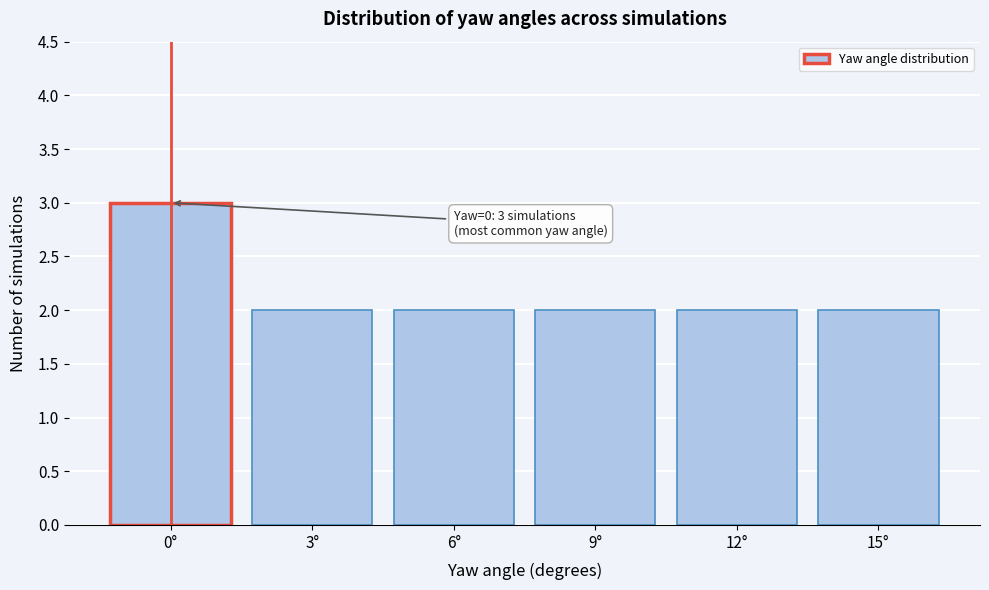

Over which range of the x-axis is the bar tallest?

-1.5 to 1.5